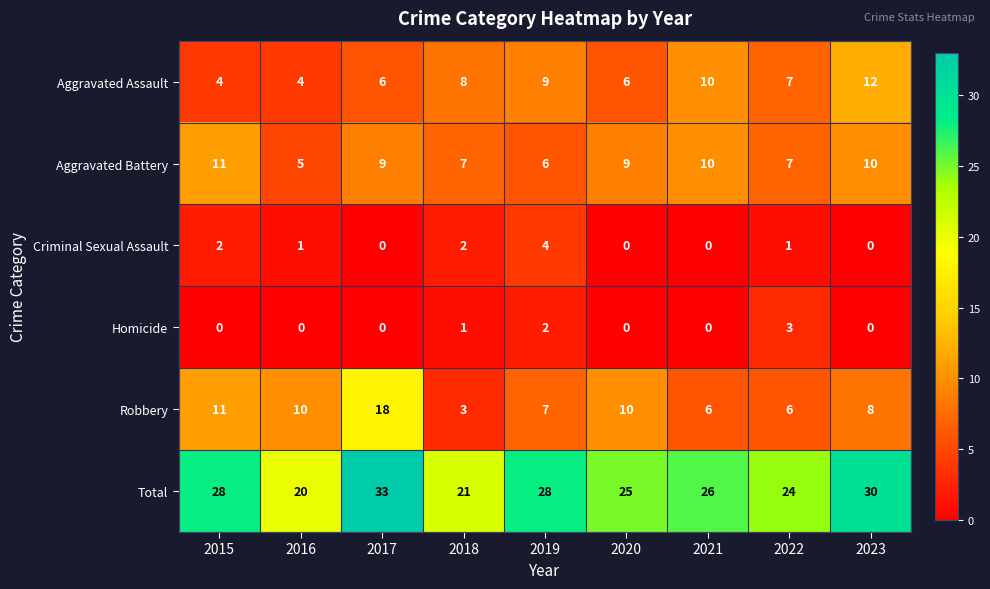

The value of Total at 2023 is 30. True or false?

True